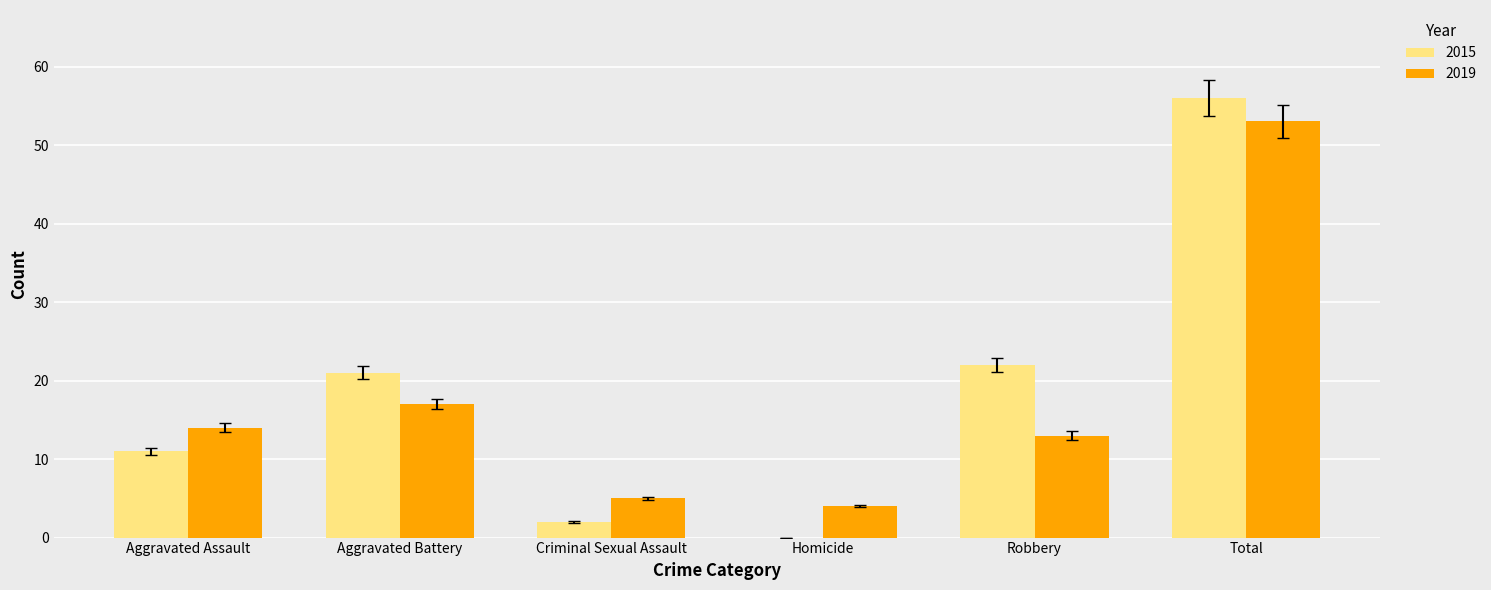

Count the number of categories in the chart.

6